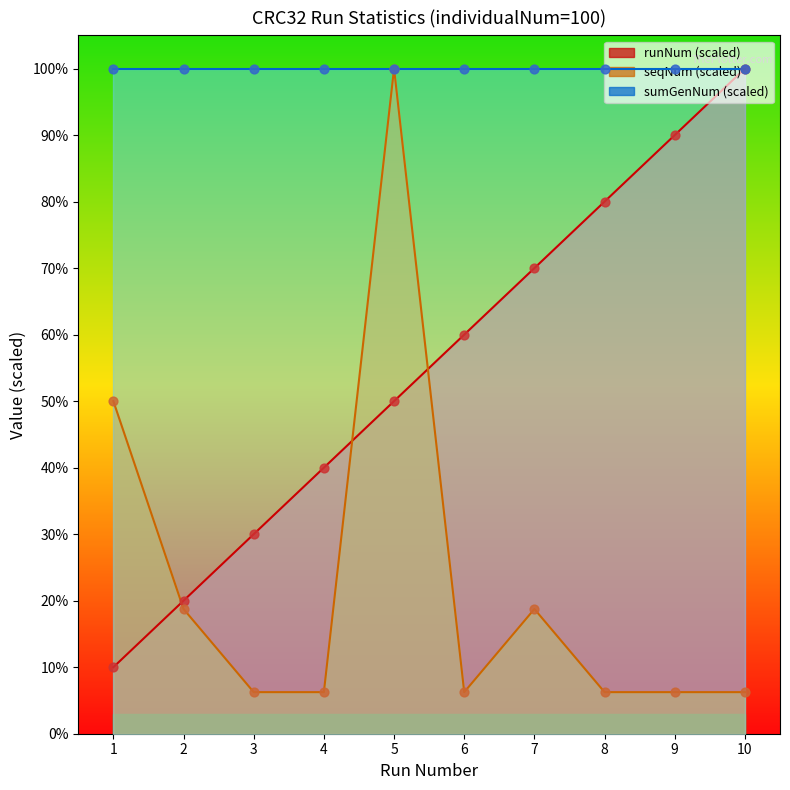

At how many categories does at least one series exceed 11?

10